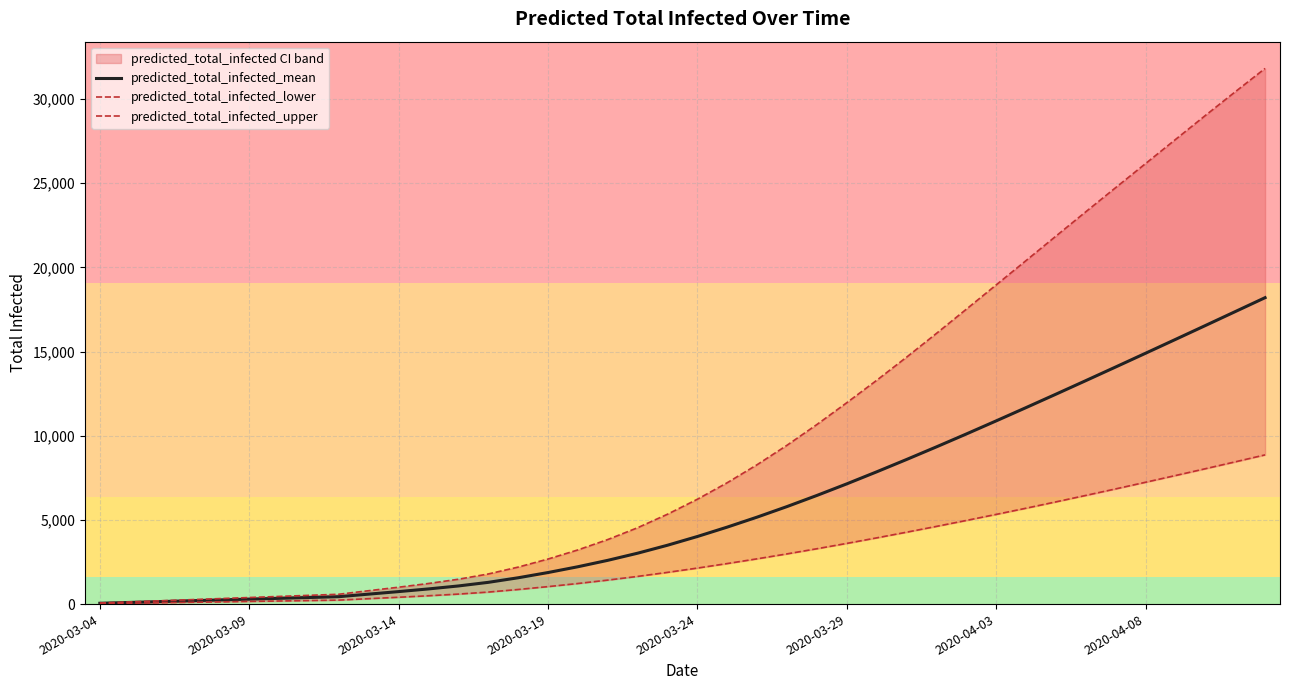

Reading left to right, transcribe all the data shown in this chart.

predicted_total_infected_mean: 49	98	147	196	245	293	342	391	440	592	742	901	1077	1291	1563	1874	2218	2599	3023	3496	4015	4573	5166	5793	6453	7141	7855	8588	9338	10103	10882	11671	12468	13273	14084	14900	15720	16544	17372	18201
predicted_total_infected_lower: 26	52	79	105	131	158	184	210	237	322	406	495	594	714	867	1038	1223	1425	1645	1884	2139	2408	2689	2982	3288	3605	3933	4270	4615	4968	5328	5695	6072	6455	6843	7237	7636	8040	8449	8863
predicted_total_infected_upper: 65	130	195	260	325	390	455	520	585	796	1003	1224	1476	1789	2197	2676	3218	3834	4537	5339	6229	7211	8281	9435	10667	11962	13291	14665	16077	17514	18959	20405	21857	23304	24738	26166	27595	29021	30428	31817